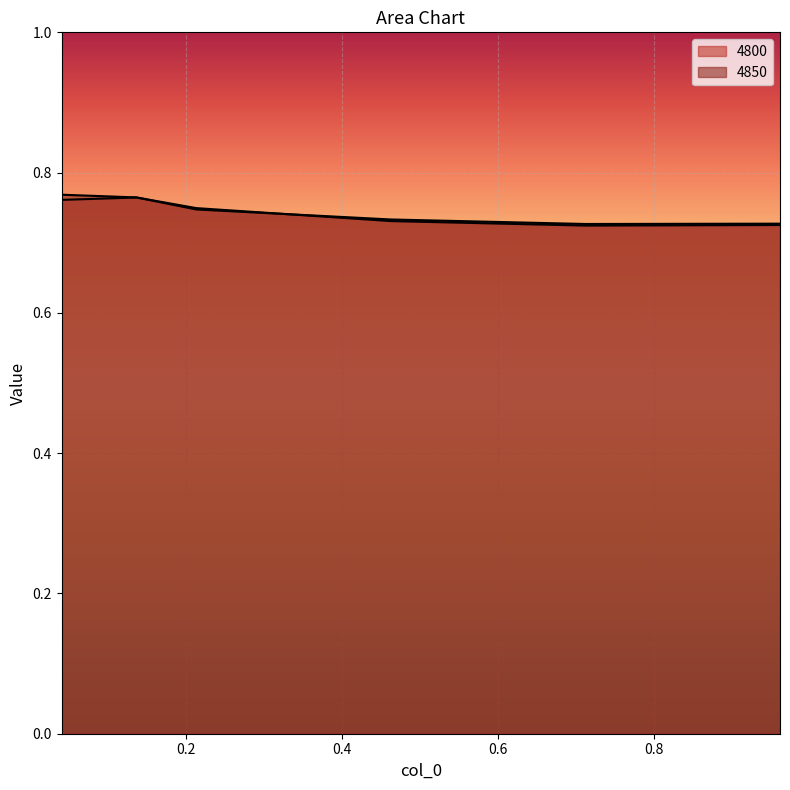

Which has a higher value, 0.136986301369863 or 0.9616438356164384?

0.136986301369863